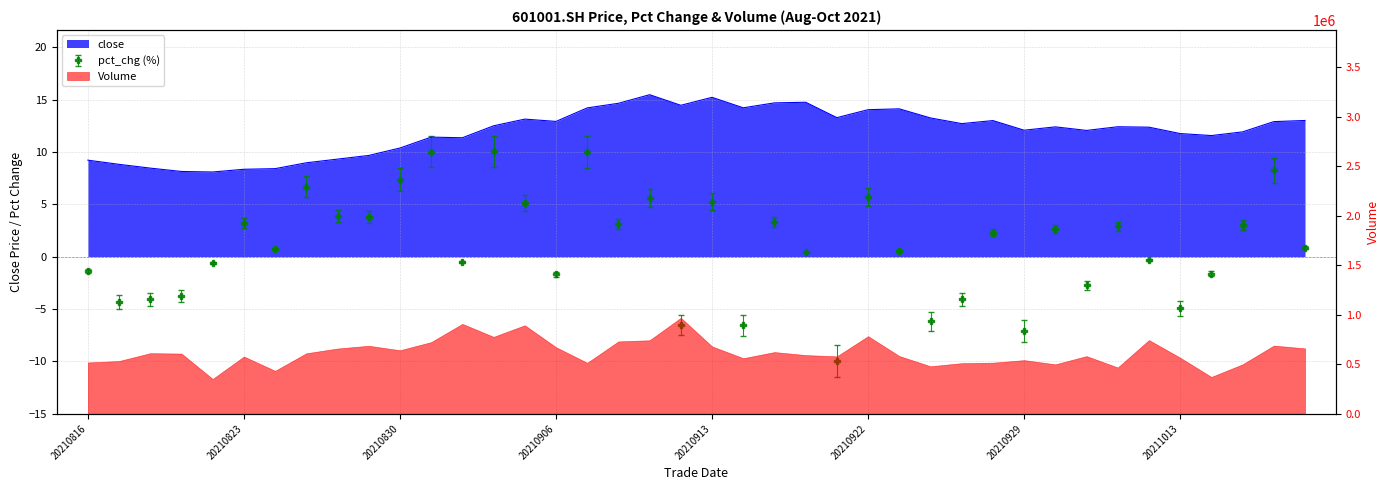

True or false: close and pct_chg intersect in this chart.

False